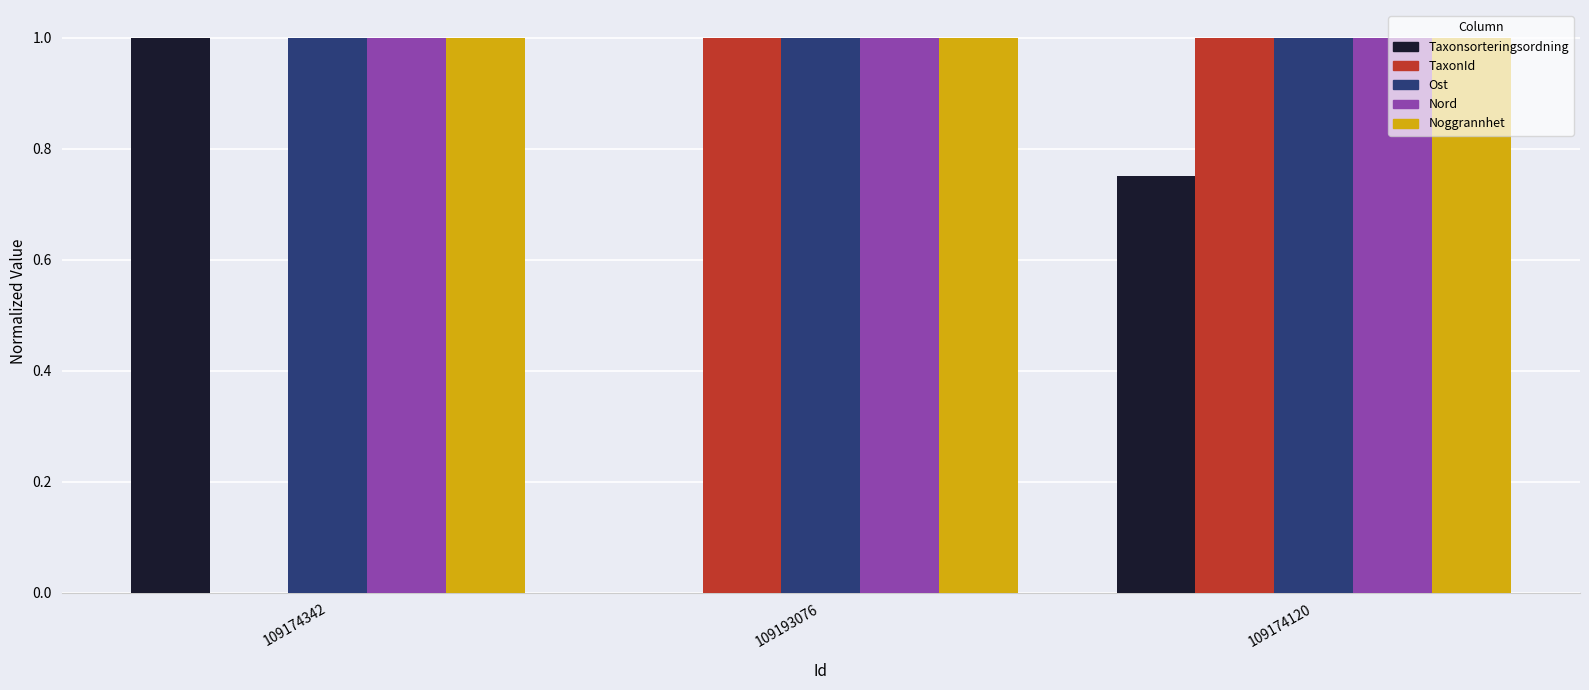

How many data points does each series have?

3